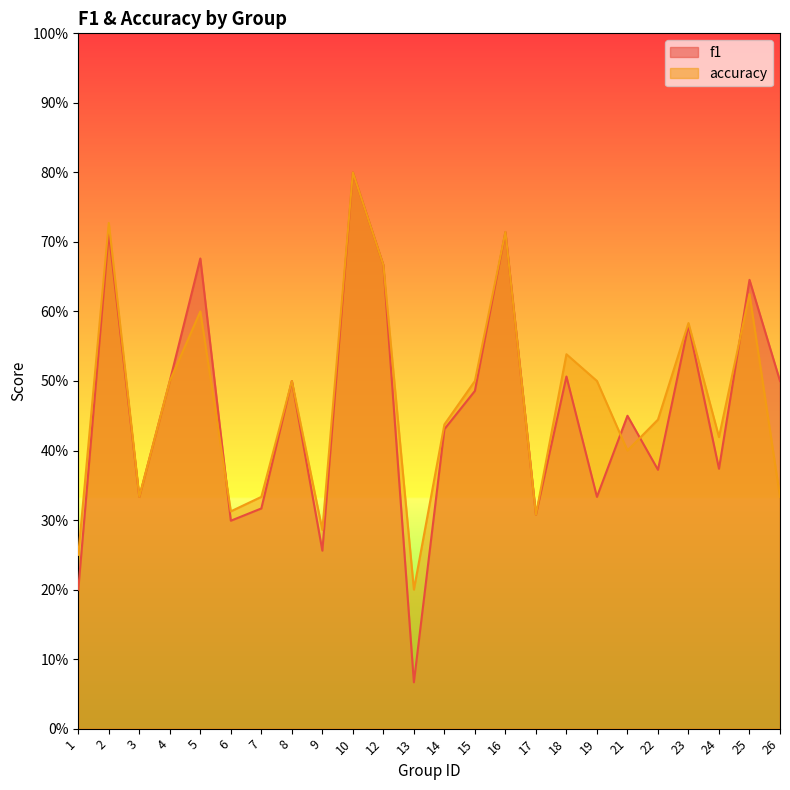

What is the difference between the maximum and minimum values in the f1 series?

0.7